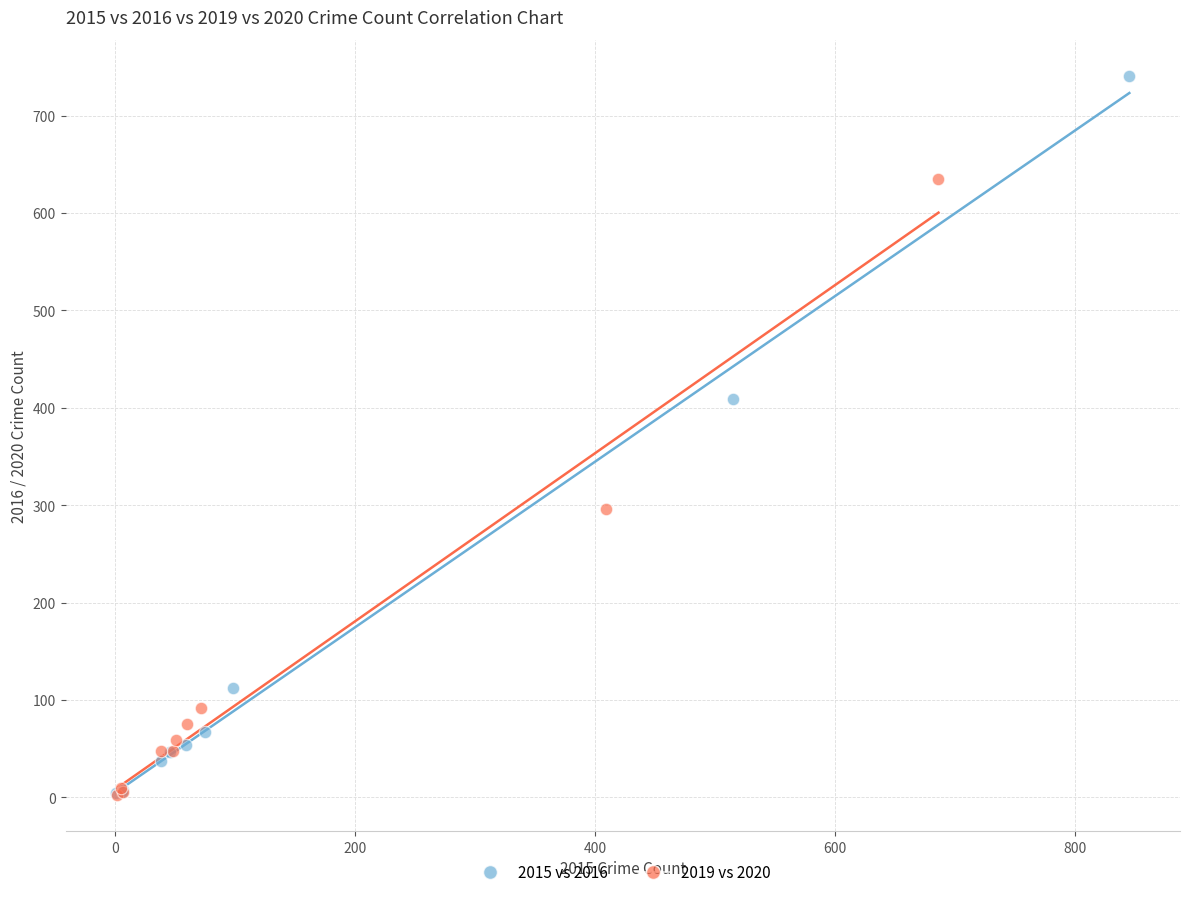

Which series contains the highest Y value?

2015 vs 2016